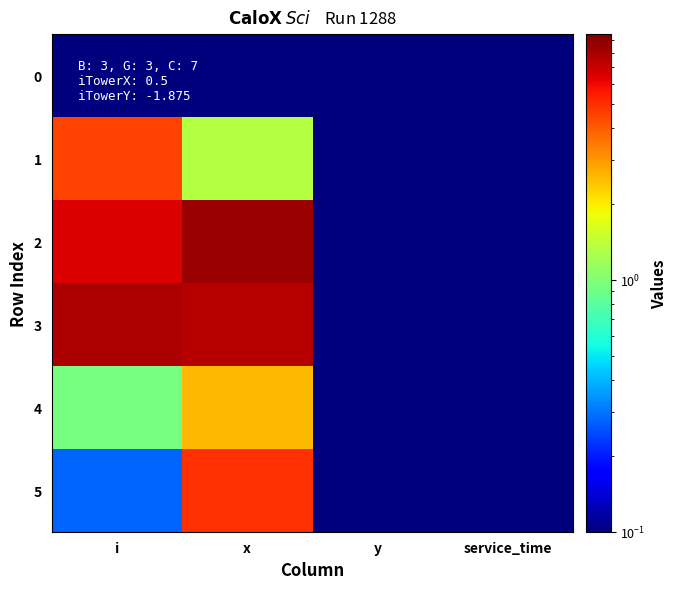

Count the number of data series in this chart.

6